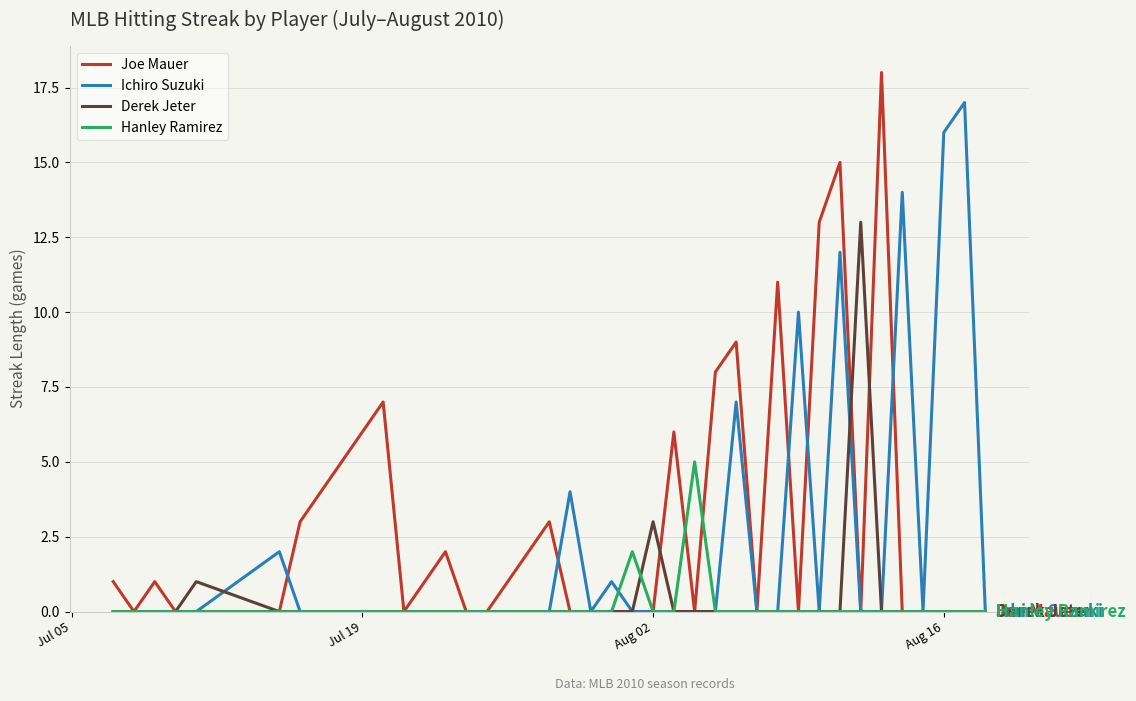

Which series has the widest spread of values?

Joe Mauer